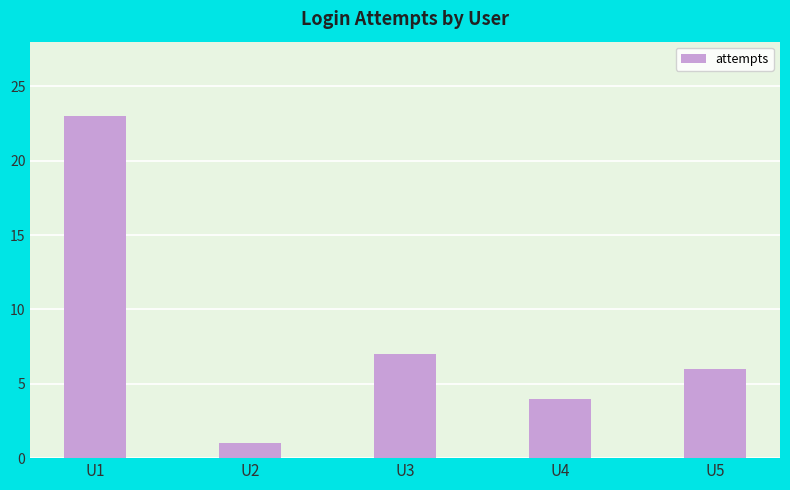

Reading left to right, transcribe all the data shown in this chart.

U1=23	U2=1	U3=7	U4=4	U5=6